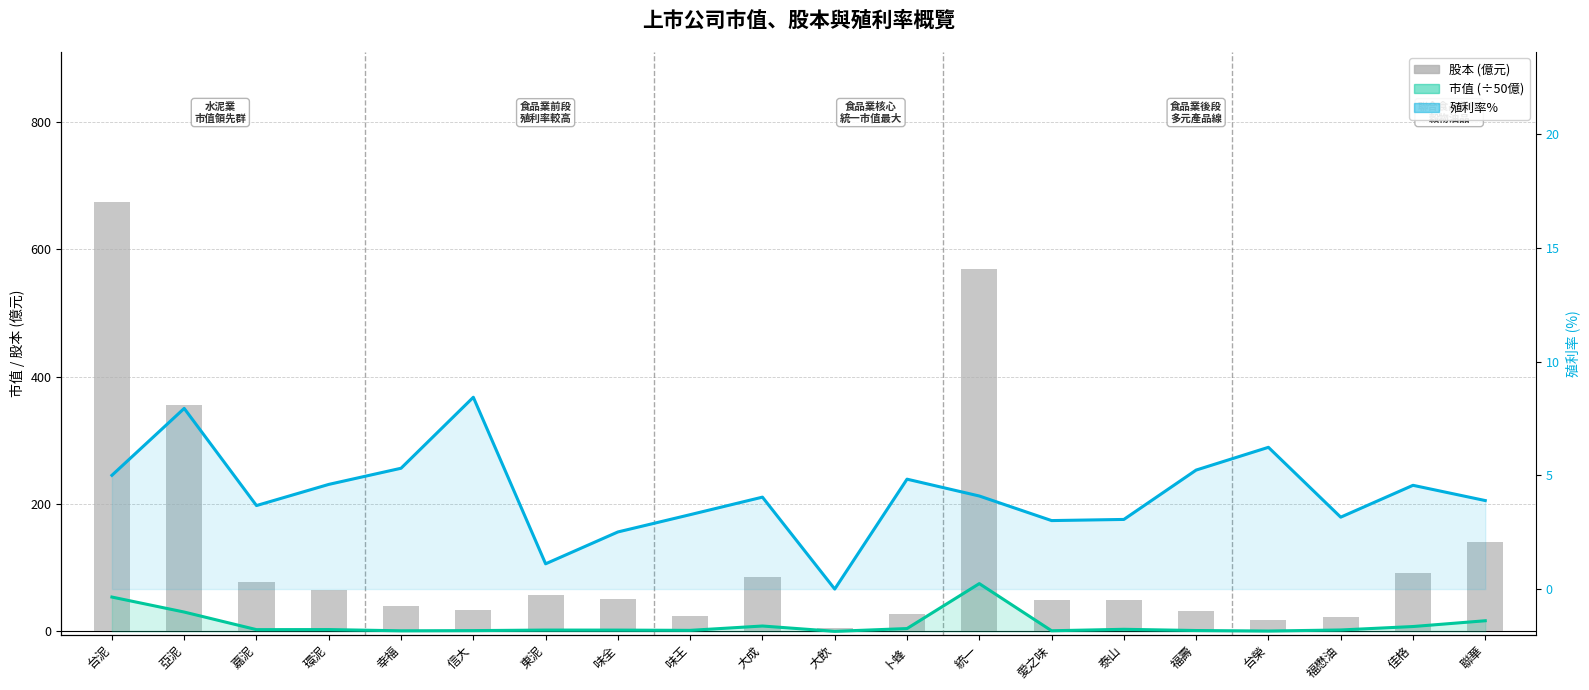

What is the label of the 15th bar from the right?

信大